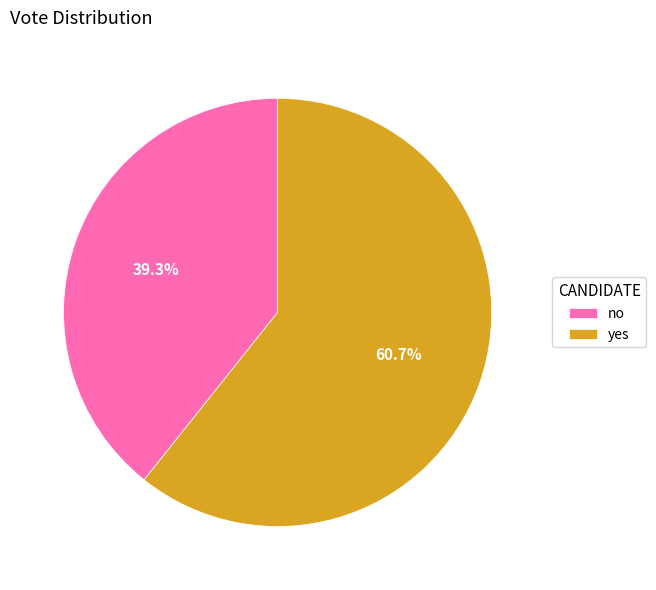

Which slice is the largest?

yes